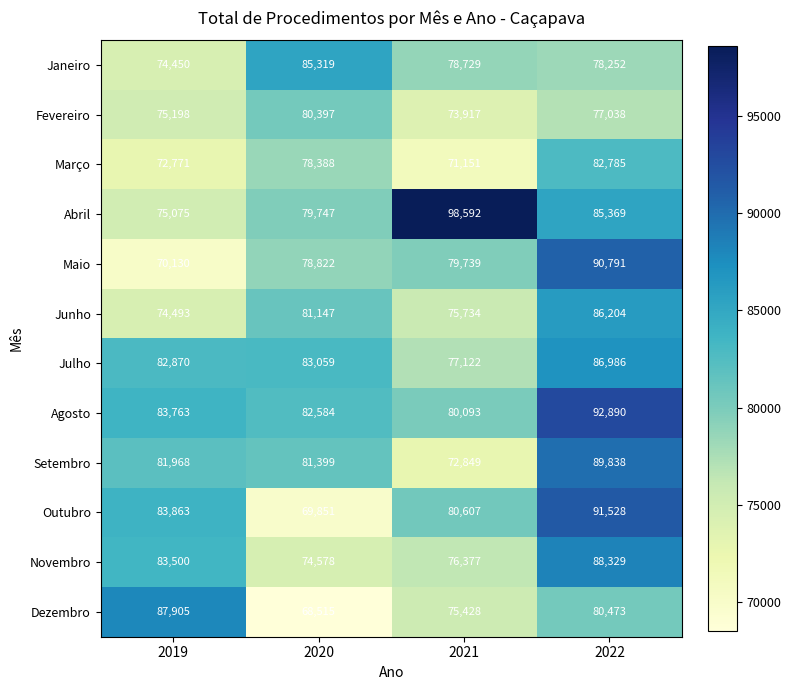

What is the sum of the Setembro values at 2022 and 2021?

162687